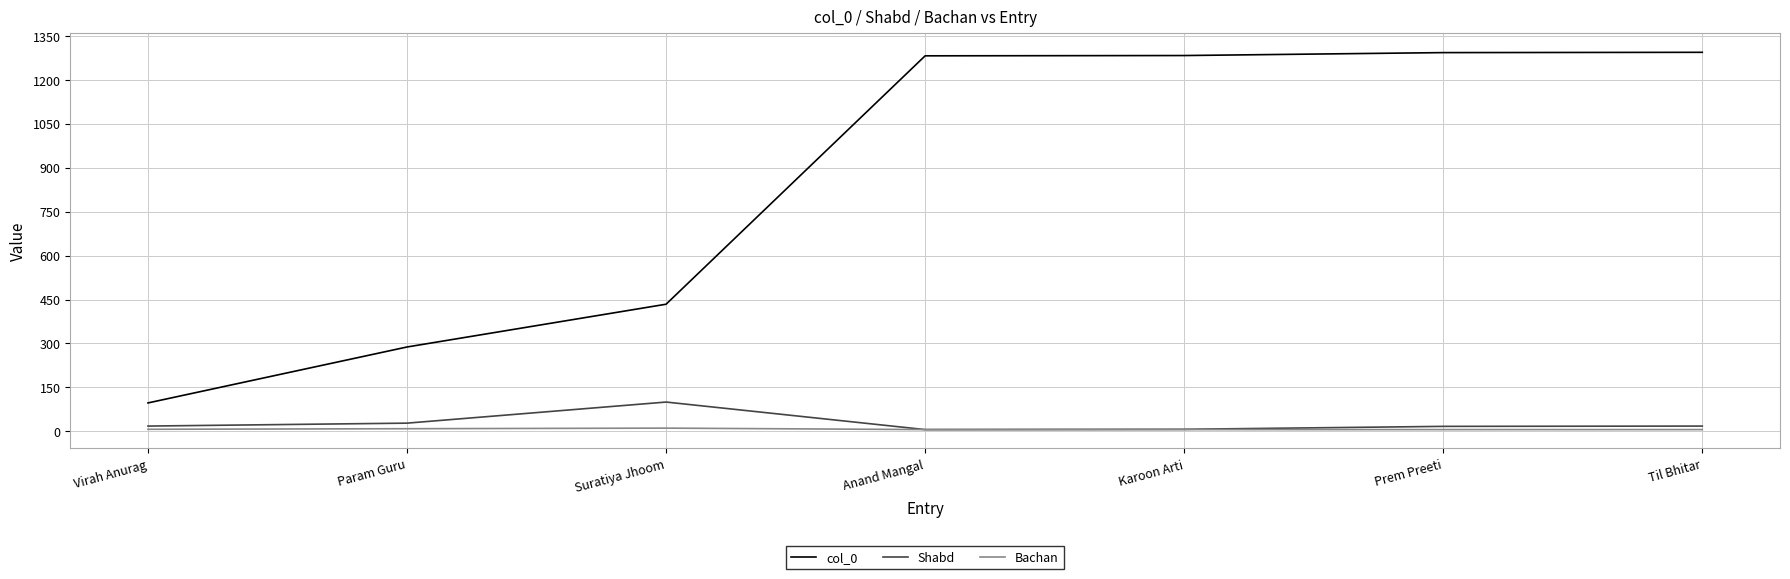

The value of col_0 at Param Guru is 288. True or false?

True